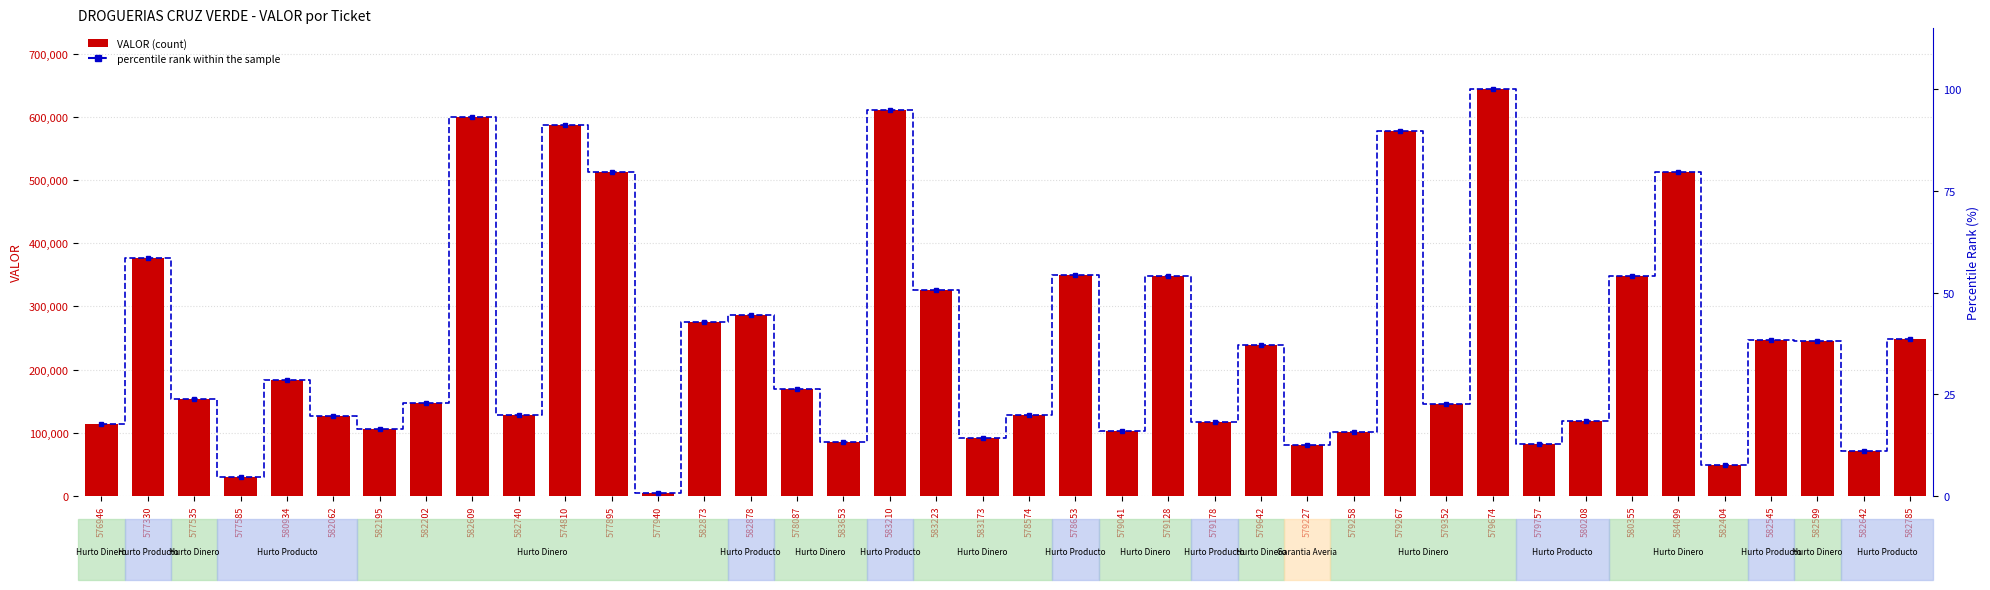

Rank the series by their average value, from highest to lowest.

VALOR, percentile rank within the sample